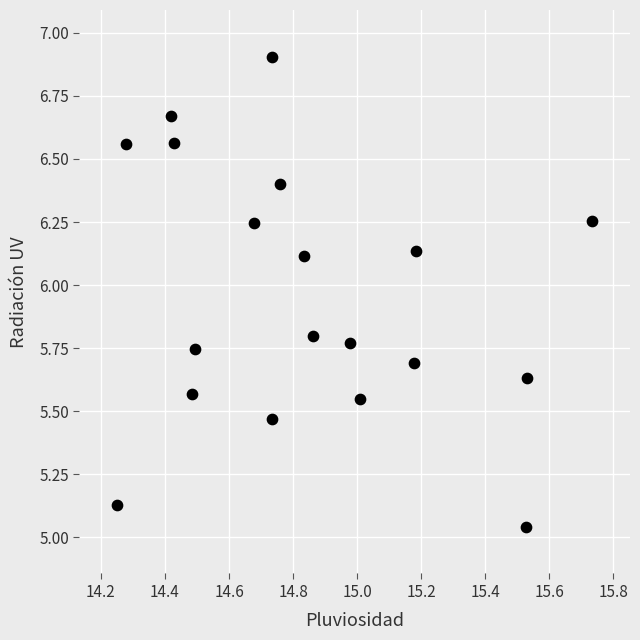

What is the range of Y values (max minus min)?

1.9